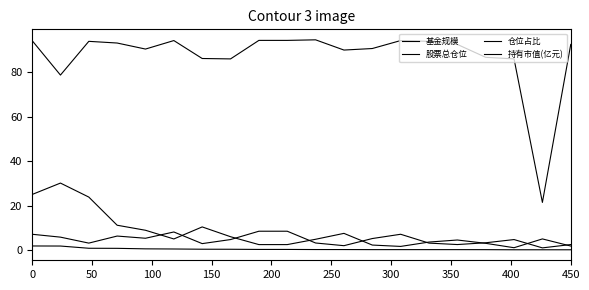

Does the chart have visible grid lines?

No